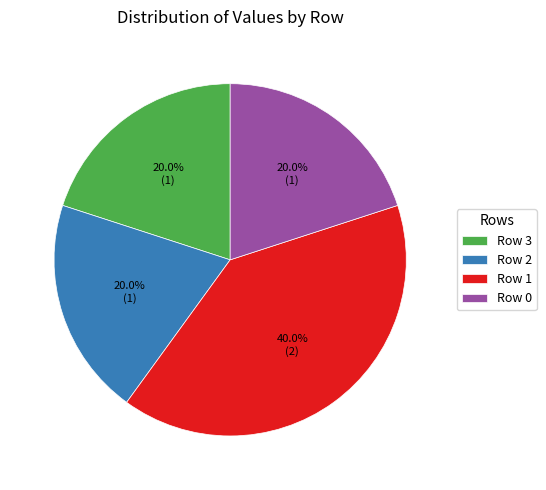

How many slices are in this pie chart?

4